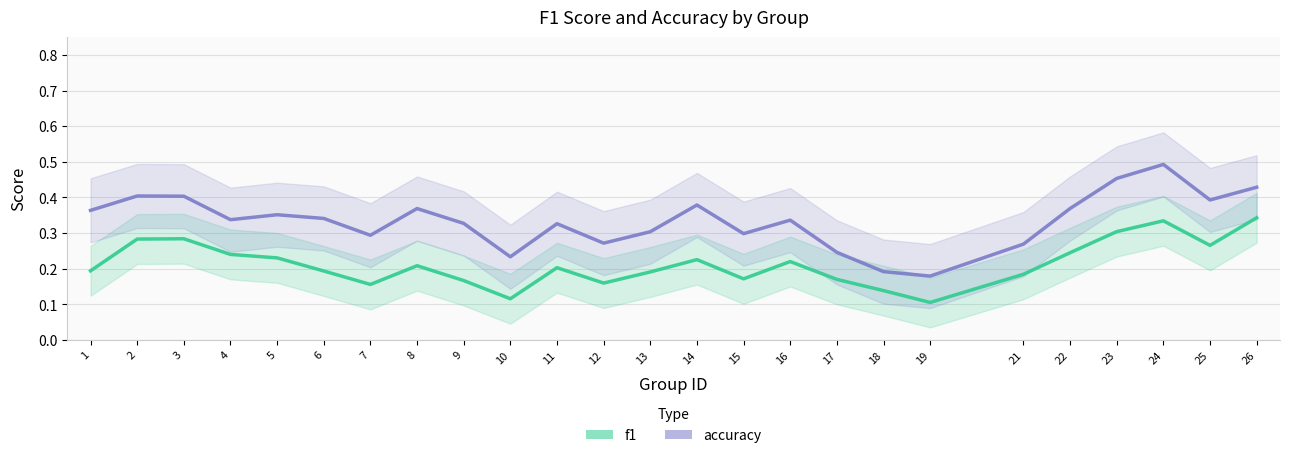

Reading right to left, transcribe all the data shown in this chart.

f1: 0.3	0.3	0.3	0.3	0.2	0.2	0.1	0.1	0.2	0.2	0.2	0.2	0.2	0.2	0.2	0.1	0.2	0.2	0.2	0.2	0.2	0.2	0.3	0.3	0.2
accuracy: 0.4	0.4	0.5	0.5	0.4	0.3	0.2	0.2	0.2	0.3	0.3	0.4	0.3	0.3	0.3	0.2	0.3	0.4	0.3	0.3	0.4	0.3	0.4	0.4	0.4